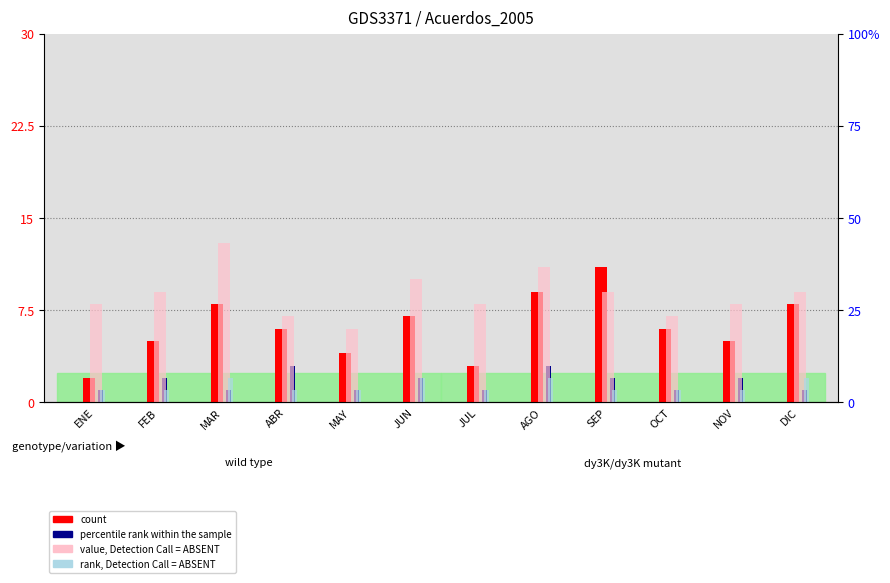

Reading left to right, what are all the values shown in this chart?

count: 2	5	8	6	4	7	3	9	11	6	5	8
percentile rank within the sample: 1	2	1	3	1	2	1	3	2	1	2	1
value, Detection Call = ABSENT: 8	9	13	7	6	10	8	11	9	7	8	9
rank, Detection Call = ABSENT: 1	1	2	1	1	2	1	2	1	1	1	2